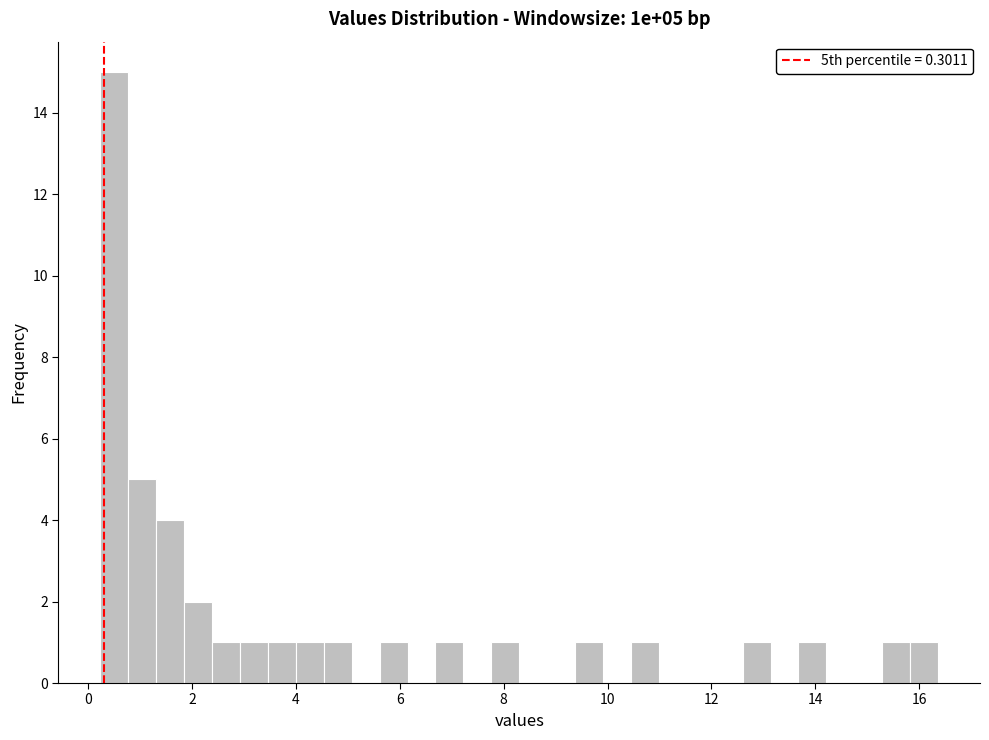

Read against the x-axis, roughly where is the centre of the tallest bar?

0.6